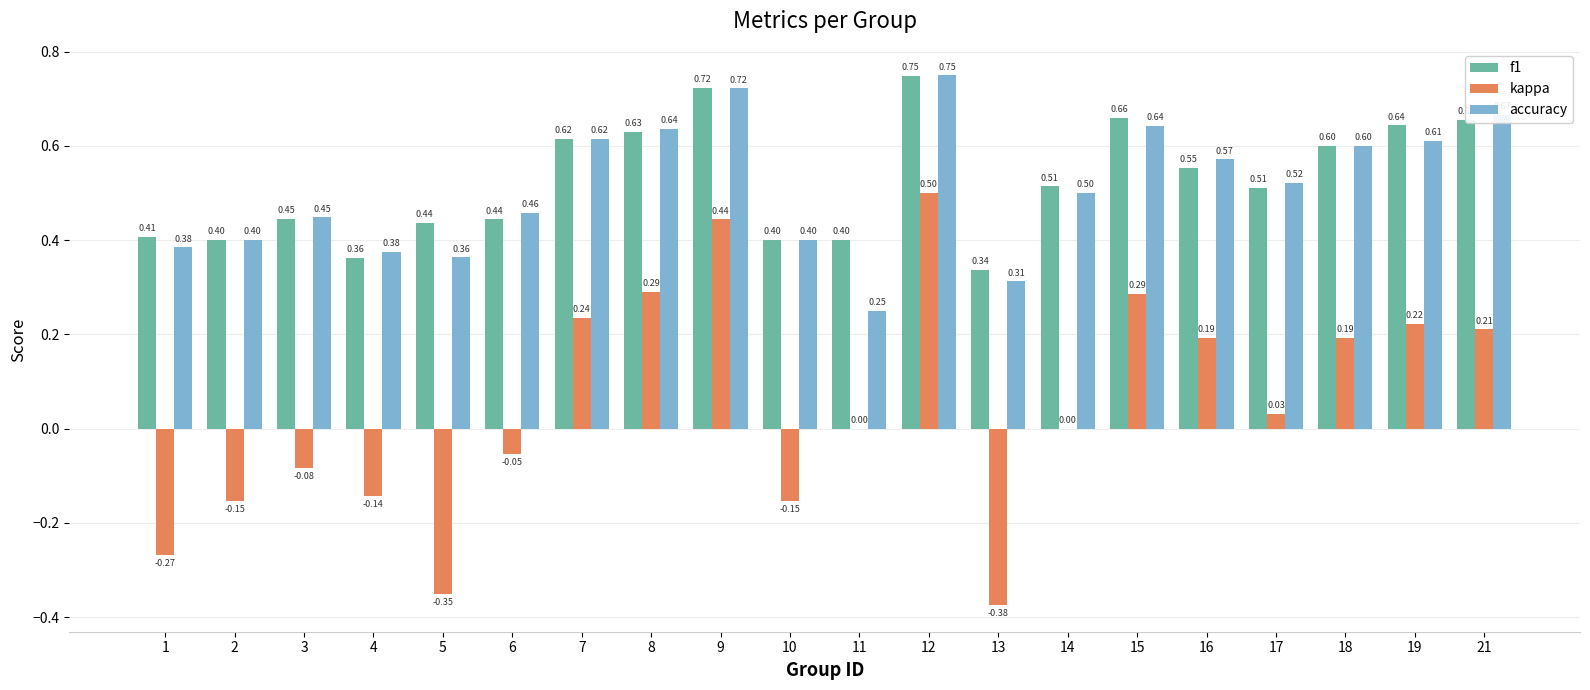

The value of accuracy at 7 is 0.6. True or false?

True